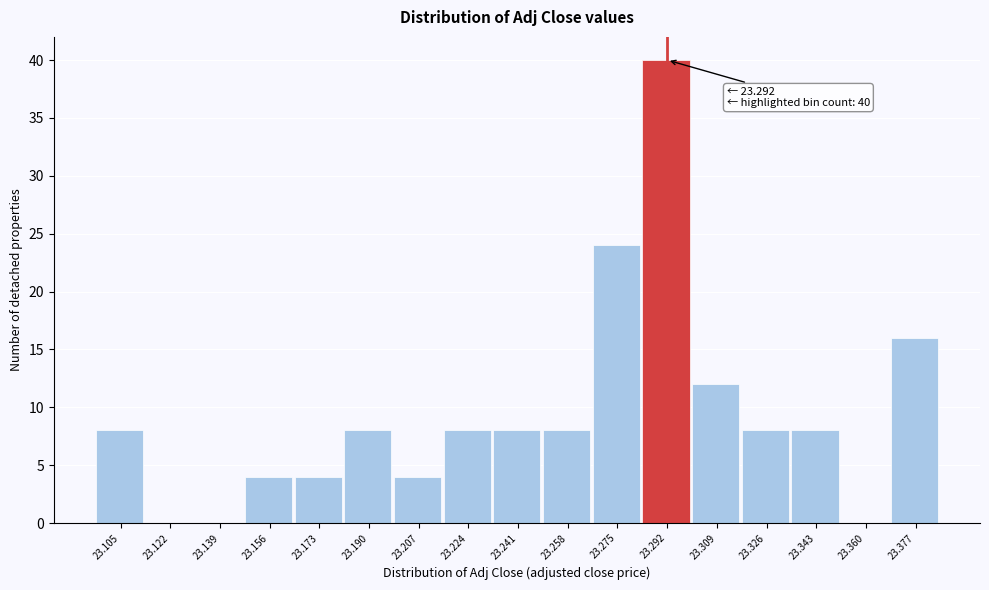

Which range on the x-axis has the tallest bar?

23.284 to 23.300